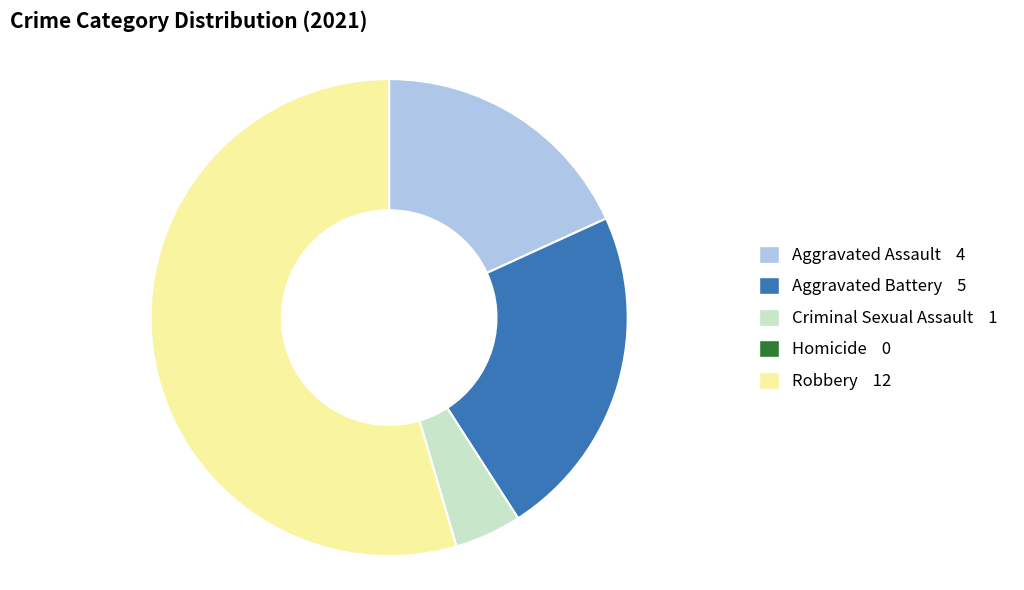

Do Aggravated Assault 4 and Robbery 12 together represent more than half of the pie?

Yes